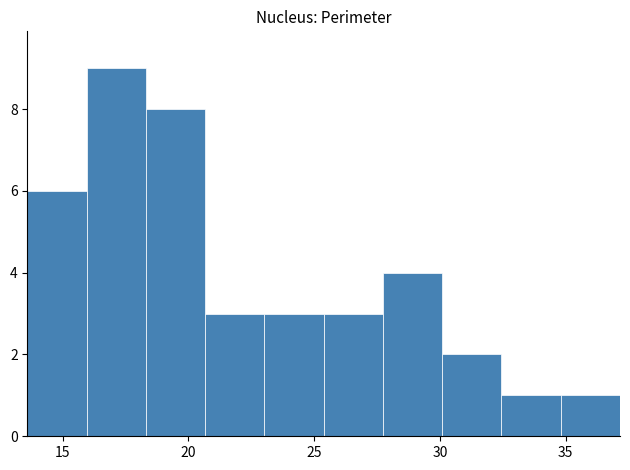

Reading left to right, transcribe this chart: for each bar, give the range it covers on the x-axis and its height. Neither the bar edges nor the heights are printed on the chart, so give them approximately, as read against the axes.

13.5 to 16.0: 6
16.0 to 18.5: 9
18.5 to 20.5: 8
20.5 to 23.0: 3
23.0 to 25.5: 3
25.5 to 27.5: 3
27.5 to 30.0: 4
30.0 to 32.5: 2
32.5 to 35.0: 1
35.0 to 37.0: 1